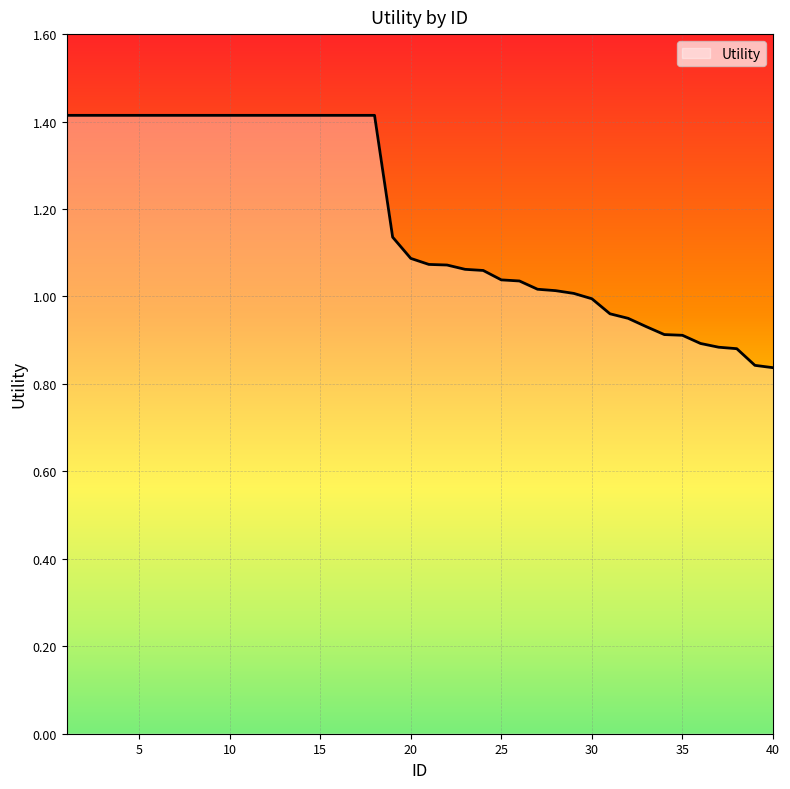

What is the greatest value displayed?

1.4